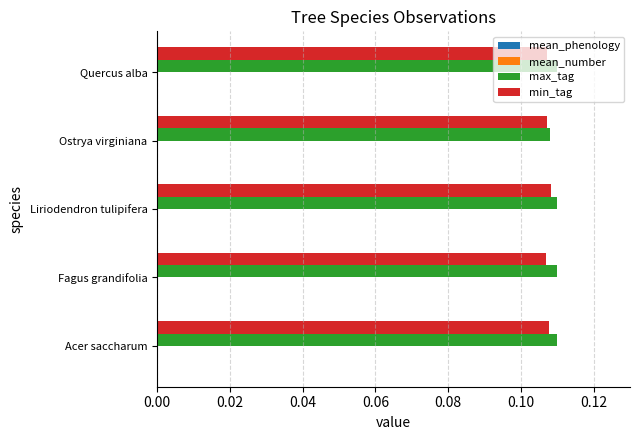

The min_tag series shows 0.2 at Ostrya virginiana. True or false?

False